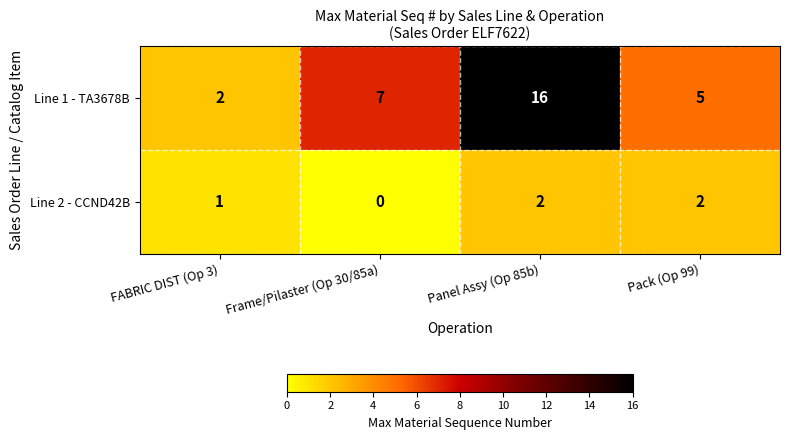

Read the Line 1 - TA3678B value at Pack (Op 99), to the nearest 5.

5